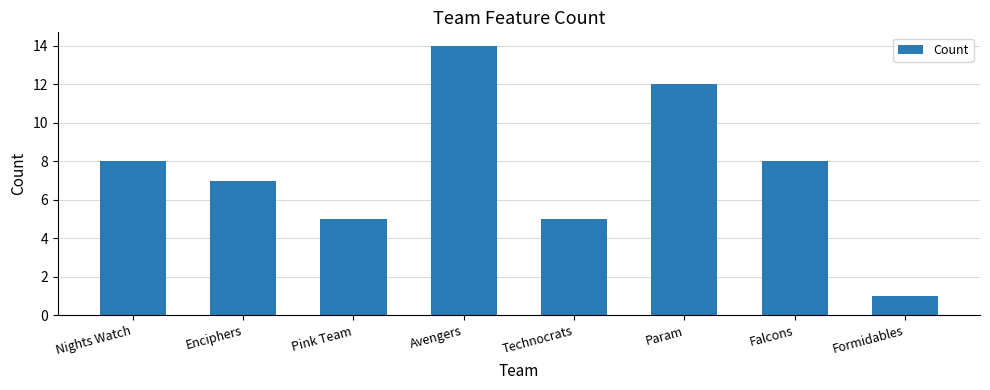

What is the change in value from Enciphers to Formidables?

-6